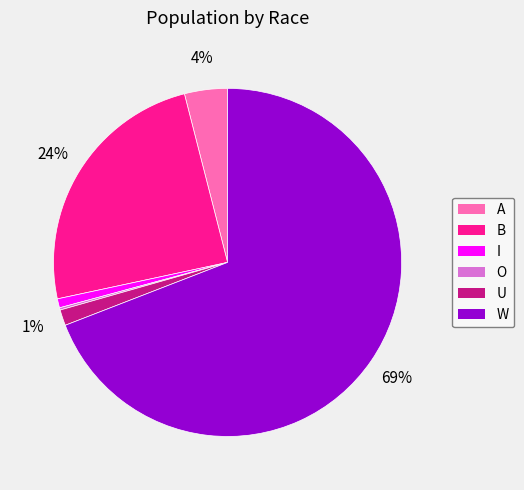

To the nearest percent, what portion does B represent?

24%